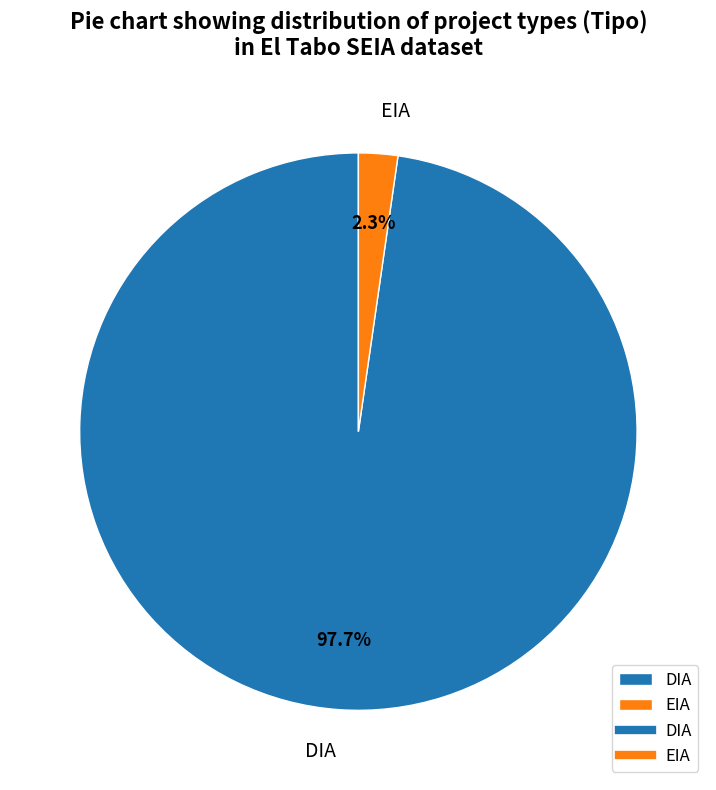

Is there a majority slice in this chart?

Yes